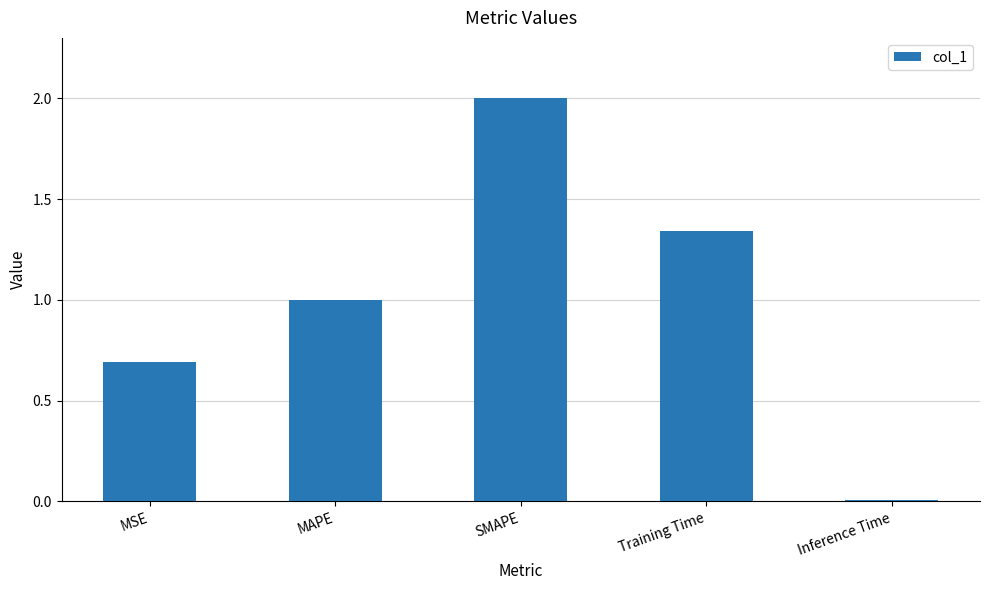

How many bars are there in total?

5